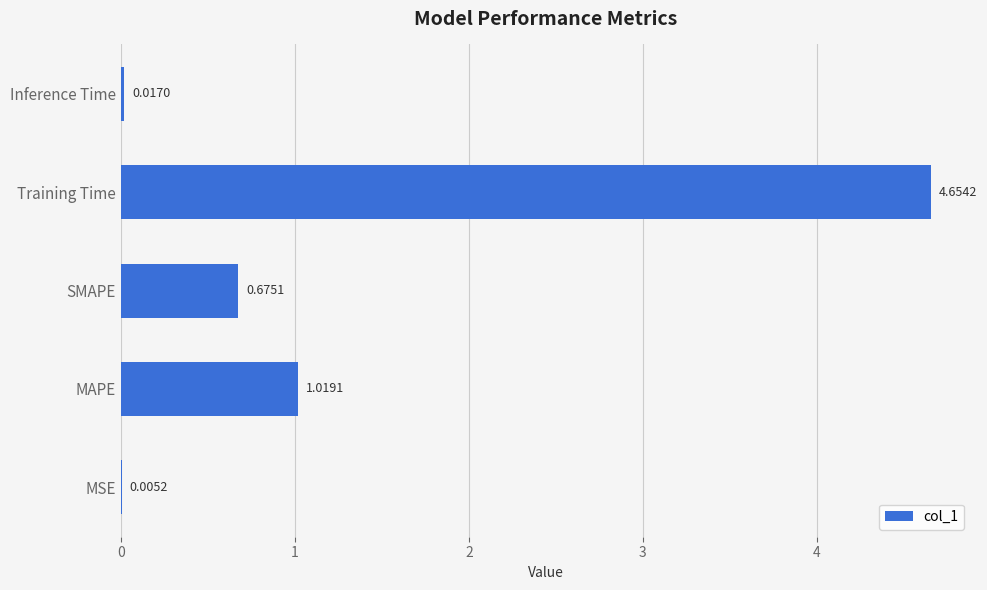

Which category has the highest value across all series?

Training Time